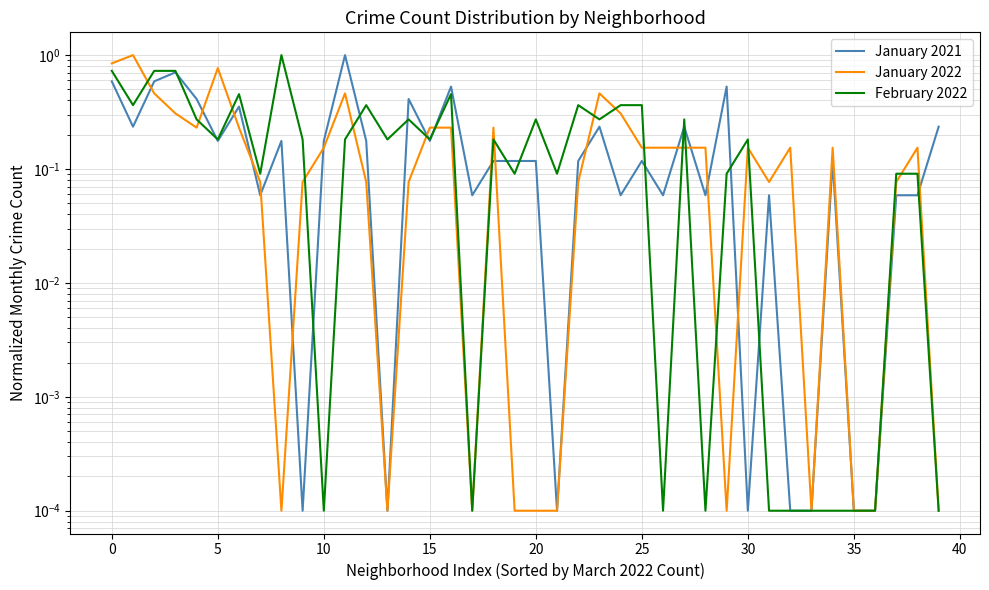

Which category has the highest value across all series?

11